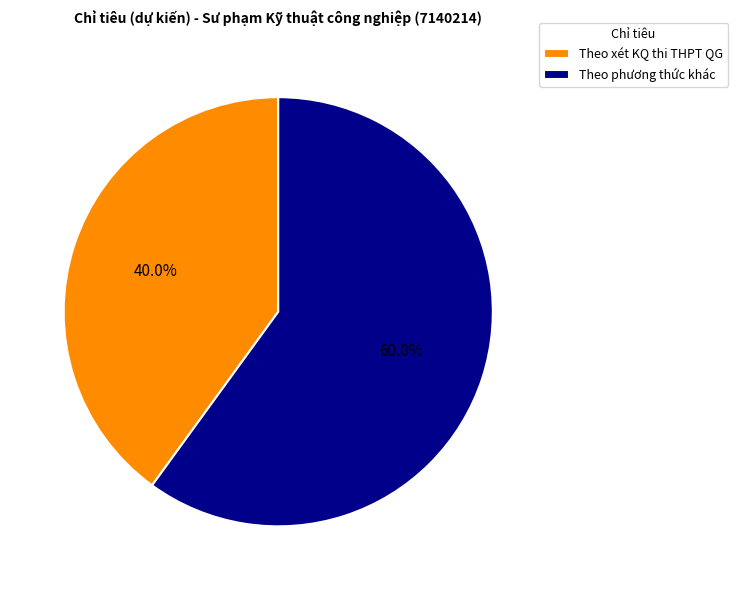

What percentage is the Theo xét KQ thi THPT QG slice, to the nearest percent?

40%